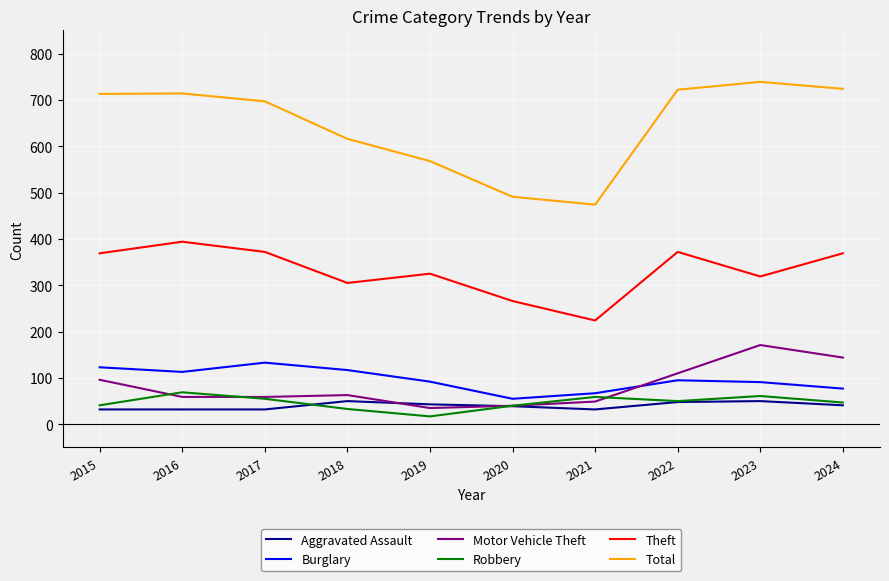

What is the difference between the highest and lowest values at 2024?

683